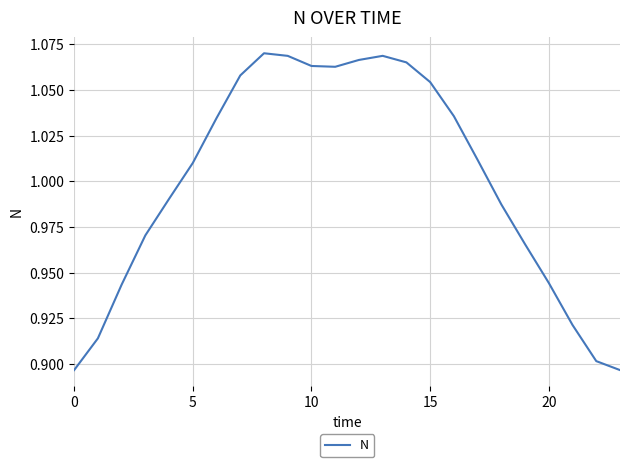

Does the chart display data point markers on the line(s)?

No